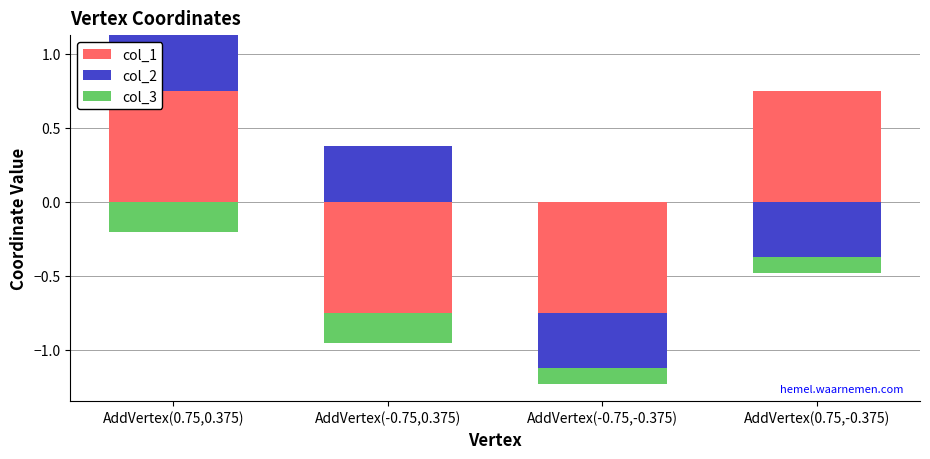

What is the label of the 3rd bar from the right?

AddVertex(-0.75,0.375)